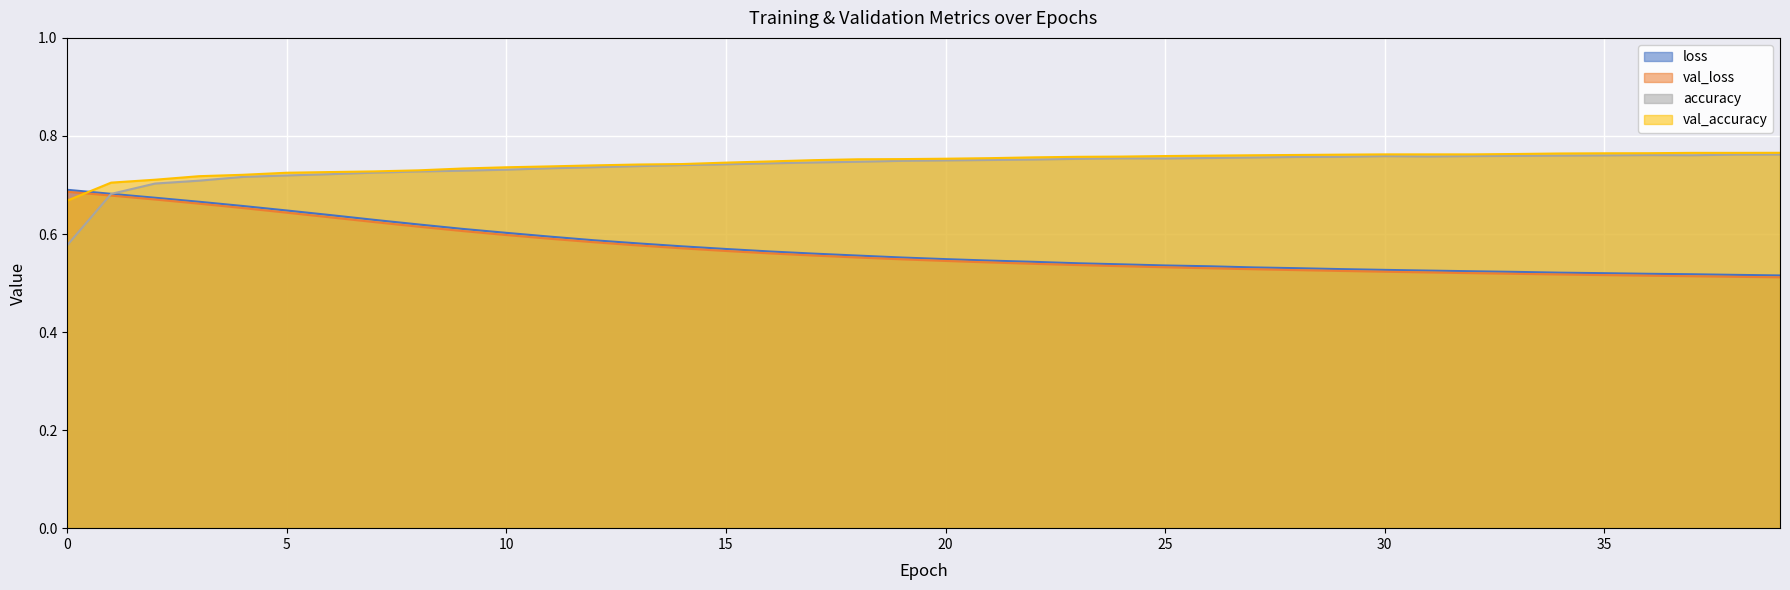

Reading left to right, extract all data points from this chart.

loss: 0=0.7	1=0.7	2=0.7	3=0.7	4=0.7	5=0.6	6=0.6	7=0.6	8=0.6	9=0.6	10=0.6	11=0.6	12=0.6	13=0.6	14=0.6	15=0.6	16=0.6	17=0.6	18=0.6	19=0.6	20=0.5	21=0.5	22=0.5	23=0.5	24=0.5	25=0.5	26=0.5	27=0.5	28=0.5	29=0.5	30=0.5	31=0.5	32=0.5	33=0.5	34=0.5	35=0.5	36=0.5	37=0.5	38=0.5	39=0.5
val_loss: 0=0.7	1=0.7	2=0.7	3=0.7	4=0.7	5=0.6	6=0.6	7=0.6	8=0.6	9=0.6	10=0.6	11=0.6	12=0.6	13=0.6	14=0.6	15=0.6	16=0.6	17=0.6	18=0.6	19=0.5	20=0.5	21=0.5	22=0.5	23=0.5	24=0.5	25=0.5	26=0.5	27=0.5	28=0.5	29=0.5	30=0.5	31=0.5	32=0.5	33=0.5	34=0.5	35=0.5	36=0.5	37=0.5	38=0.5	39=0.5
accuracy: 0=0.6	1=0.7	2=0.7	3=0.7	4=0.7	5=0.7	6=0.7	7=0.7	8=0.7	9=0.7	10=0.7	11=0.7	12=0.7	13=0.7	14=0.7	15=0.7	16=0.7	17=0.7	18=0.7	19=0.7	20=0.8	21=0.8	22=0.8	23=0.8	24=0.8	25=0.8	26=0.8	27=0.8	28=0.8	29=0.8	30=0.8	31=0.8	32=0.8	33=0.8	34=0.8	35=0.8	36=0.8	37=0.8	38=0.8	39=0.8
val_accuracy: 0=0.7	1=0.7	2=0.7	3=0.7	4=0.7	5=0.7	6=0.7	7=0.7	8=0.7	9=0.7	10=0.7	11=0.7	12=0.7	13=0.7	14=0.7	15=0.7	16=0.7	17=0.8	18=0.8	19=0.8	20=0.8	21=0.8	22=0.8	23=0.8	24=0.8	25=0.8	26=0.8	27=0.8	28=0.8	29=0.8	30=0.8	31=0.8	32=0.8	33=0.8	34=0.8	35=0.8	36=0.8	37=0.8	38=0.8	39=0.8